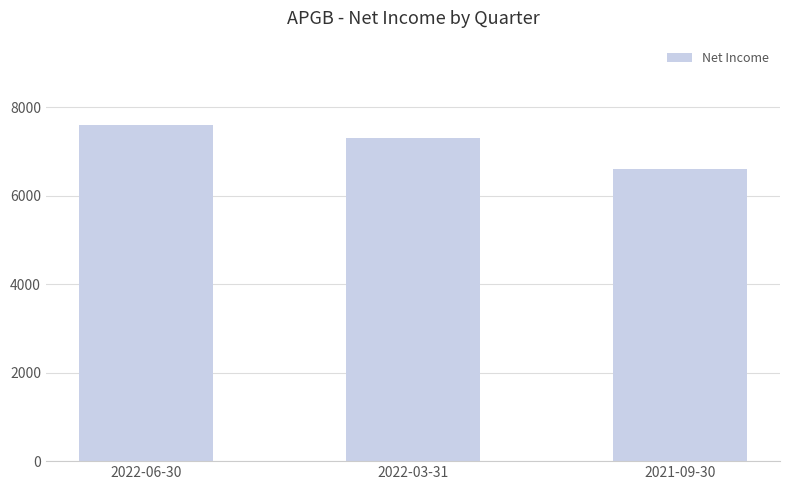

What is the greatest value displayed?

7600